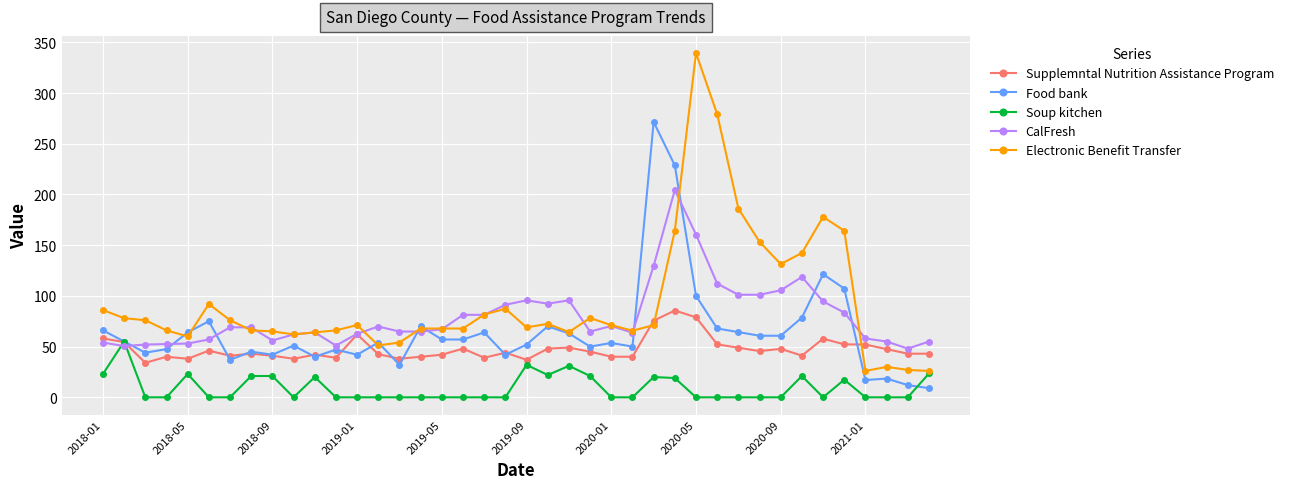

List the series in order of their peak value, highest first.

Electronic Benefit Transfer, Food bank, CalFresh, Supplemntal Nutrition Assistance Program, Soup kitchen